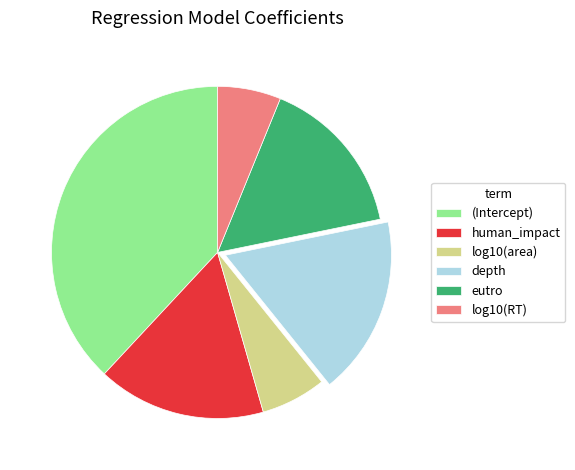

Is there a majority slice in this chart?

No